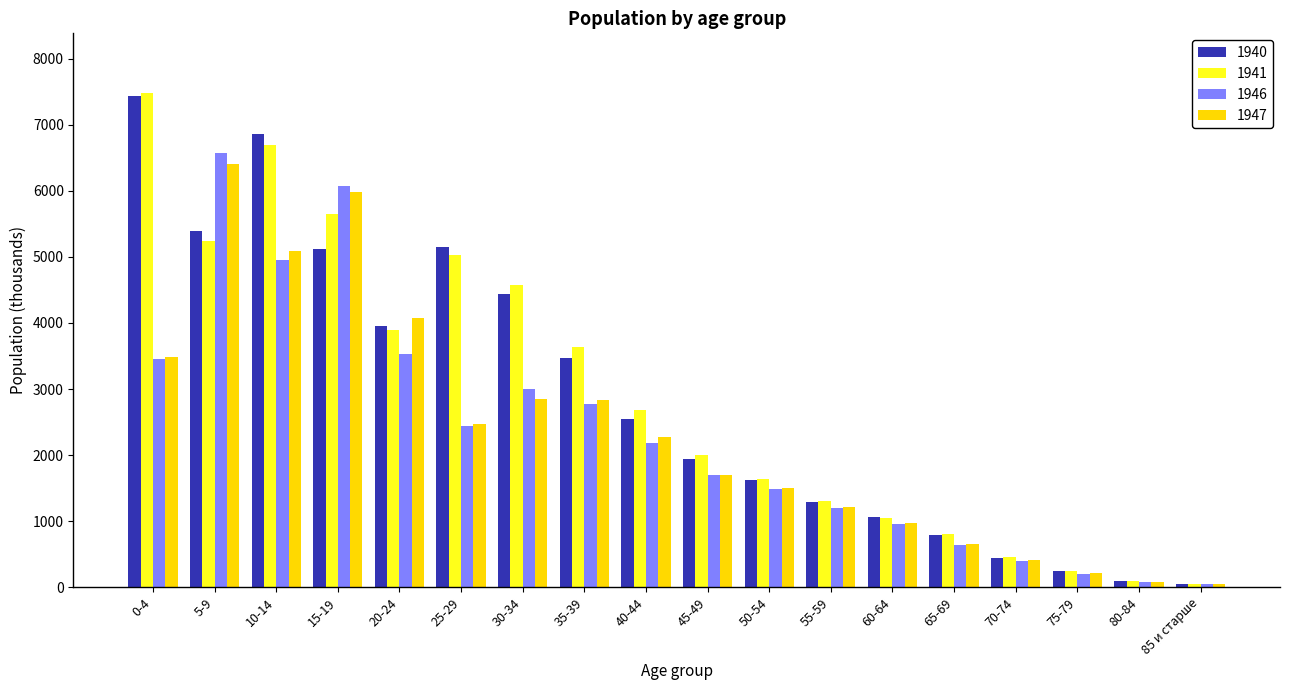

True or false: 1946 has a value of 3458 at 25-29.

False